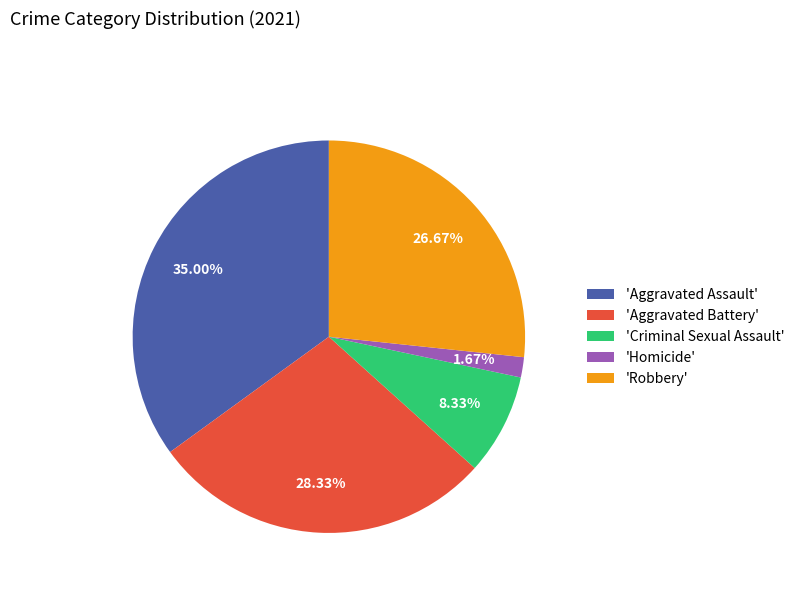

Do 'Homicide' and 'Aggravated Battery' together represent more than half of the pie?

No